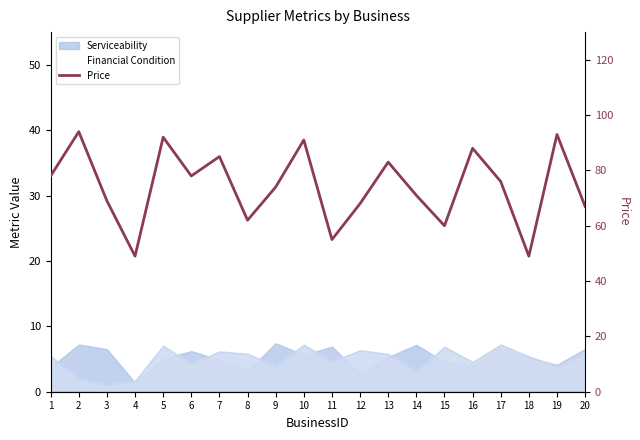

Does the chart have visible grid lines?

No